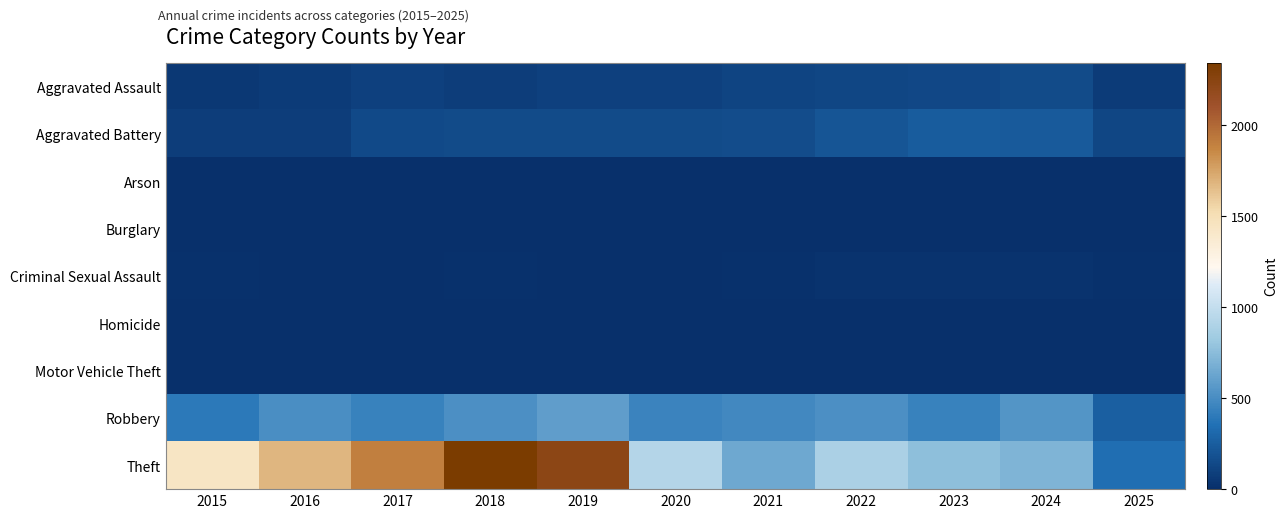

Rank the series by their maximum value, from highest to lowest.

Theft, Robbery, Aggravated Battery, Aggravated Assault, Criminal Sexual Assault, Homicide, Motor Vehicle Theft, Arson, Burglary